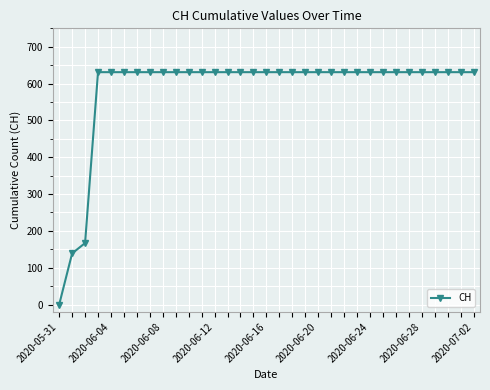

Count the number of categories in the chart.

33